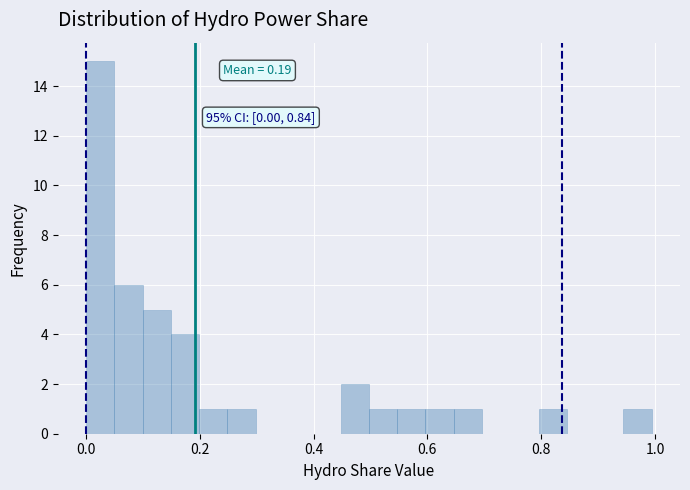

Around what value on the x-axis is the tallest bar? Give the approximate position of its centre, as read against the axis.

0.02